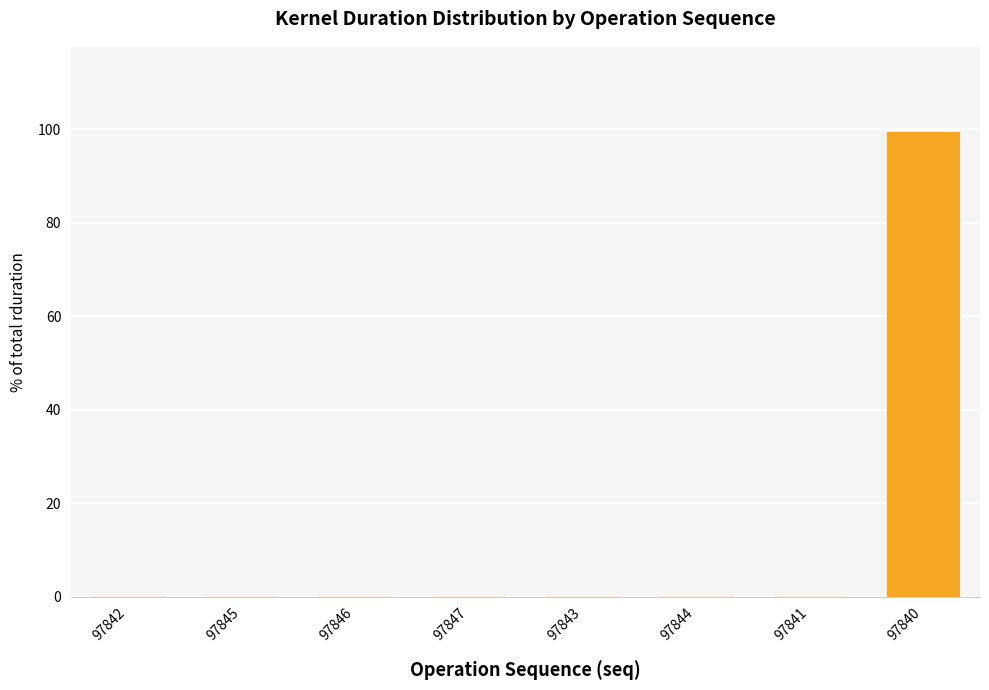

True or false: the data shows 0.0 at 97846.

True